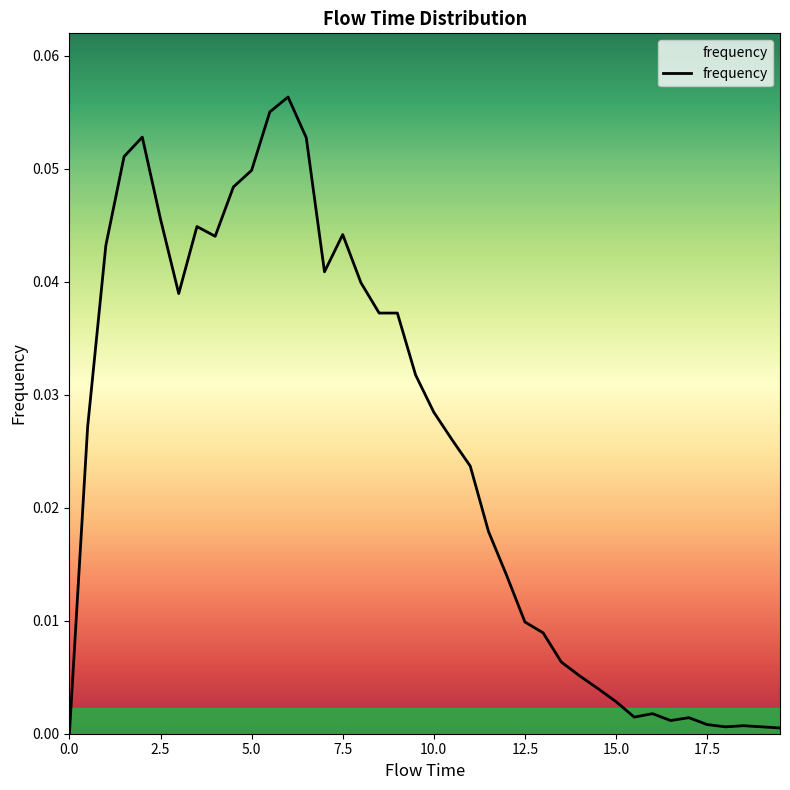

Does the chart display data point markers on the line(s)?

No